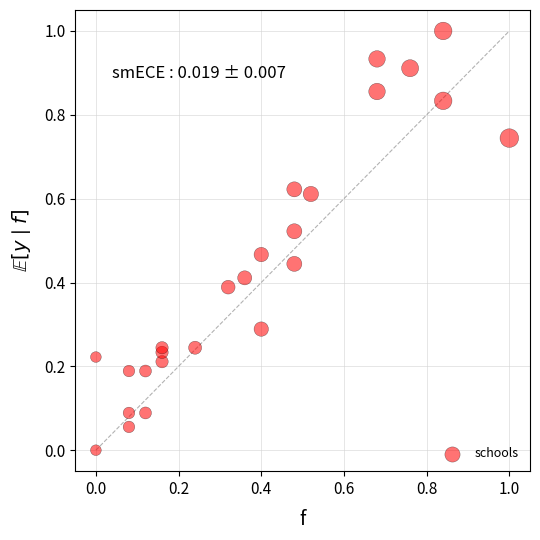

What is the range of Y values (max minus min)?

1.0